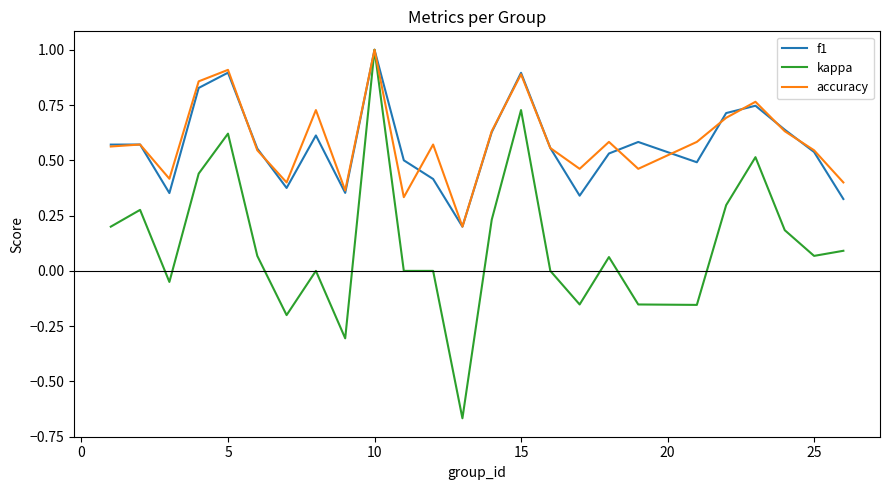

What is the maximum value for f1?

1.0